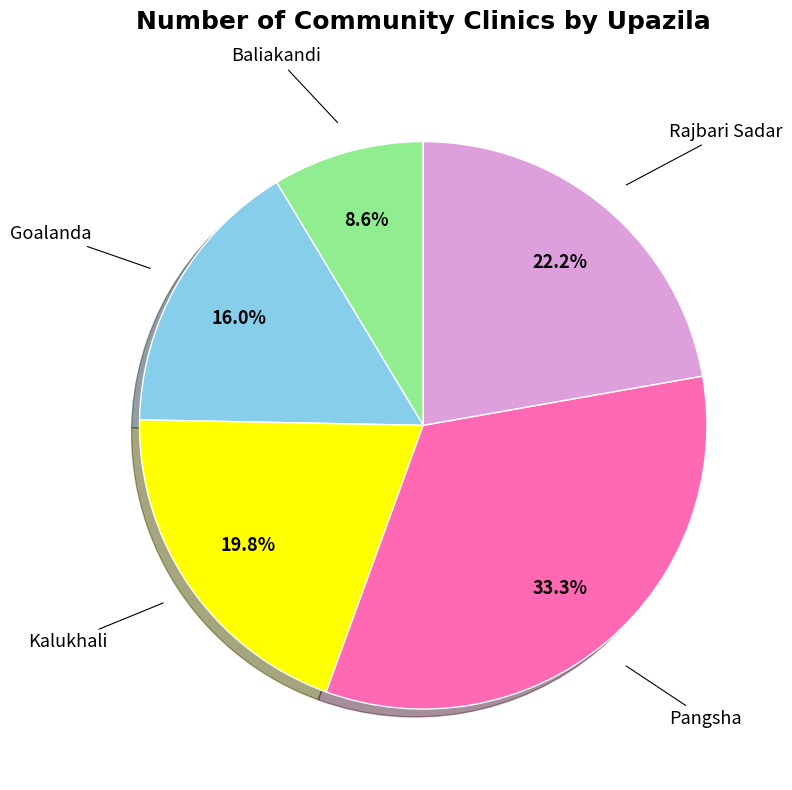

Is there a majority slice in this chart?

No